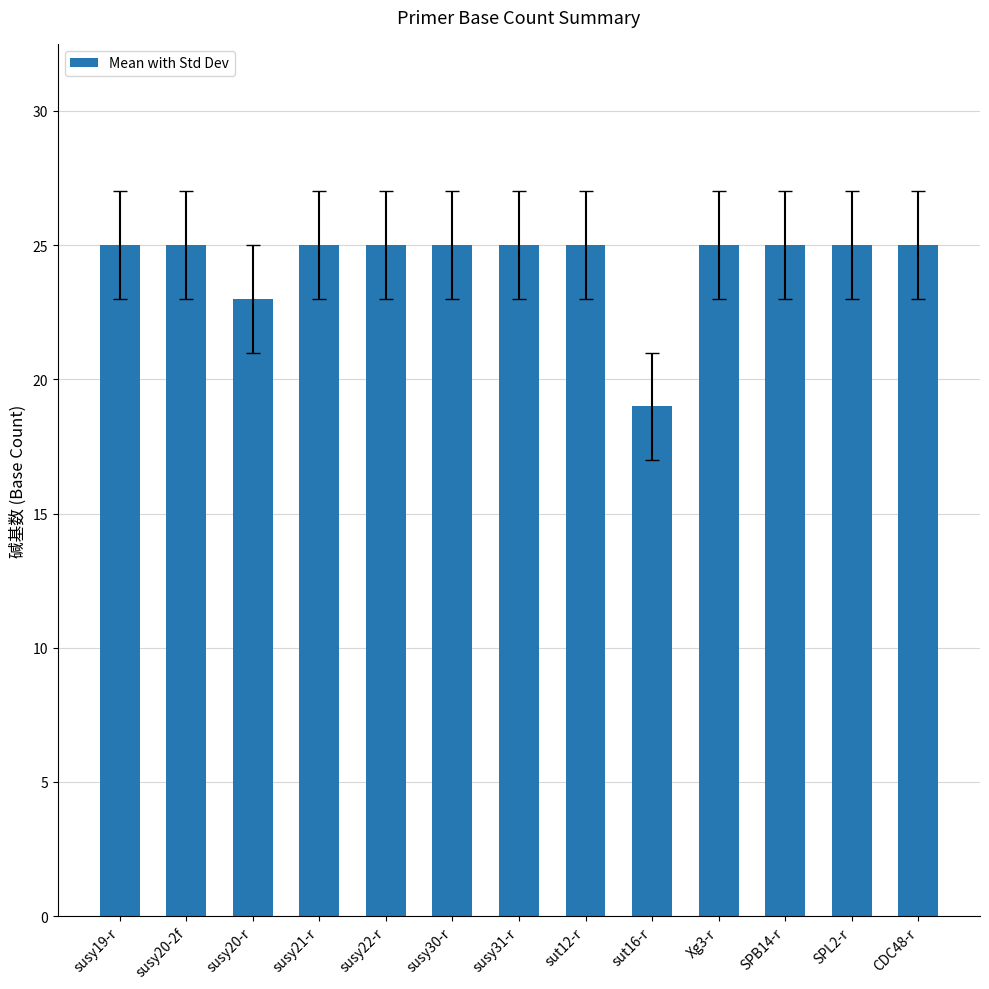

The value at susy30-r is 25. True or false?

True